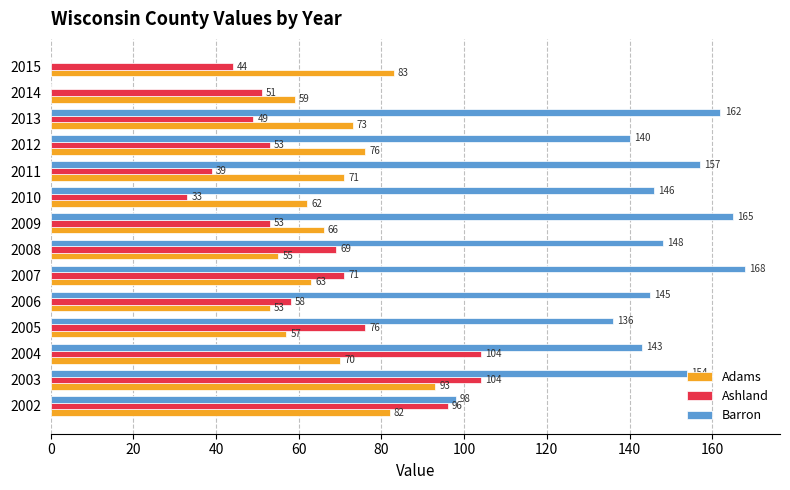

At which category is the sum across all series the highest?

2003